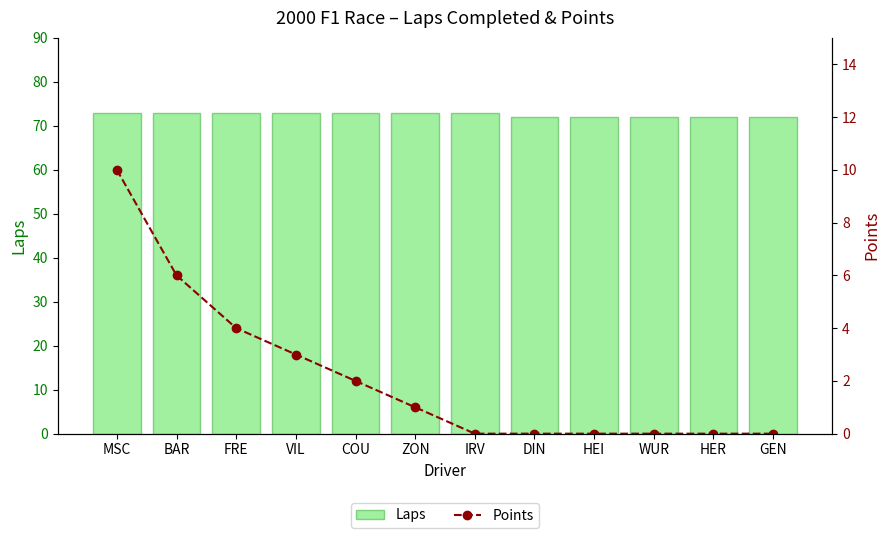

Does the chart contain any negative values?

No